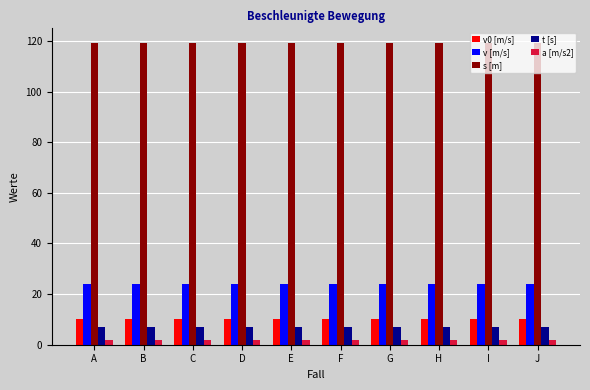

Which series has the largest total across all categories?

s [m]